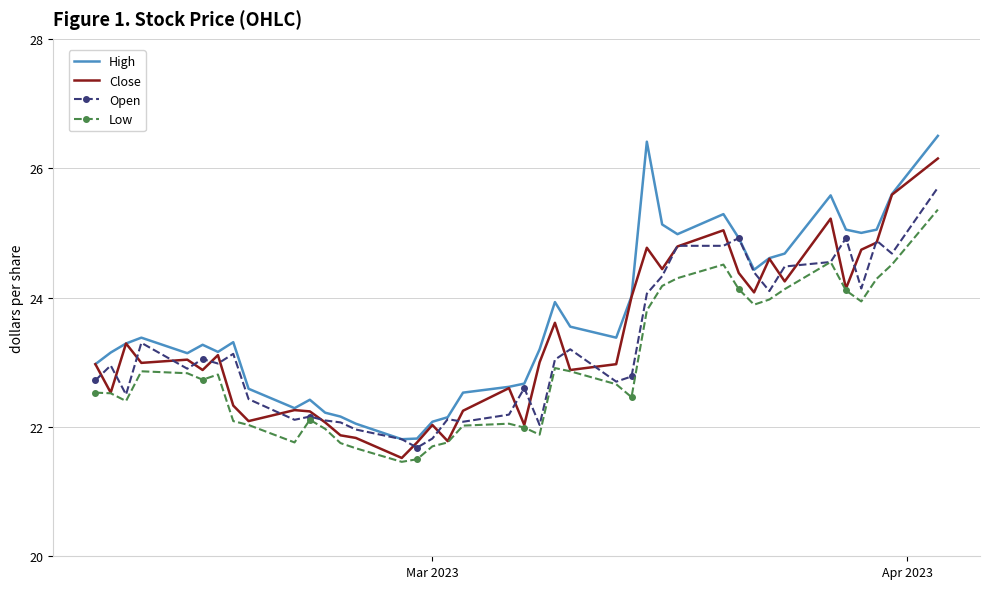

True or false: Close and Open cross at least once.

True